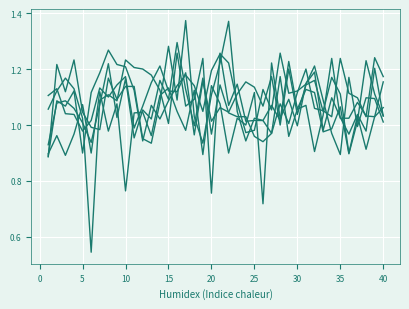

Reading left to right, list all the values displayed in this chart.

col_12: 0.9	1.1	1.1	1.1	0.9	1.1	1.2	1.3	1.2	1.2	1.1	0.9	1.1	1.0	1.1	1.1	1.2	1.1	1.0	1.2	1.3	1.2	1.1	1.0	1.0	1.1	1.1	1.3	1.1	1.1	1.1	1.2	1.1	1.0	0.9	1.2	1.0	1.1	1.1	1.0
col_13: 0.9	1.2	1.1	1.2	1.0	1.0	1.0	1.2	1.1	1.1	1.1	1.0	0.9	1.1	1.3	1.1	1.4	1.0	0.9	1.1	1.2	1.4	1.0	0.9	1.0	1.0	1.1	1.0	1.2	1.1	1.1	1.1	1.0	1.0	1.1	0.9	1.0	1.2	1.1	1.0
col_9: 0.9	1.0	0.9	1.0	1.1	0.9	1.1	1.0	1.1	0.8	1.0	1.0	1.0	1.1	1.1	1.0	1.0	1.1	0.9	1.1	1.1	0.9	1.0	1.0	1.1	0.7	1.2	1.0	1.1	1.0	1.1	1.2	1.0	1.1	1.0	1.0	1.0	1.0	1.2	1.0
col_10: 0.9	1.1	1.1	1.1	1.0	0.9	1.1	1.2	1.0	1.2	1.0	1.1	1.0	1.2	1.1	1.3	1.1	1.0	1.2	1.0	1.1	1.0	1.0	1.0	1.0	0.9	1.0	1.2	1.0	1.1	1.1	0.9	1.0	1.2	1.0	1.0	1.1	1.0	1.0	1.1
col_14: 1.1	1.1	1.0	1.0	1.0	1.0	1.1	1.1	1.1	1.2	1.0	1.1	1.2	1.2	1.1	1.1	1.2	1.0	1.2	1.0	1.1	1.0	1.1	1.2	1.1	1.1	1.2	1.0	1.2	1.0	1.1	1.2	1.0	1.2	1.1	0.9	1.0	0.9	1.0	1.2
col_11: 1.1	1.1	1.2	1.1	1.0	0.5	1.1	1.1	1.1	1.2	1.2	1.2	1.2	1.1	1.0	1.3	1.1	1.1	1.2	0.8	1.3	1.1	1.1	1.0	1.0	1.0	1.0	1.1	1.0	1.1	1.2	1.1	1.1	1.0	1.2	1.1	1.1	1.0	1.2	1.2